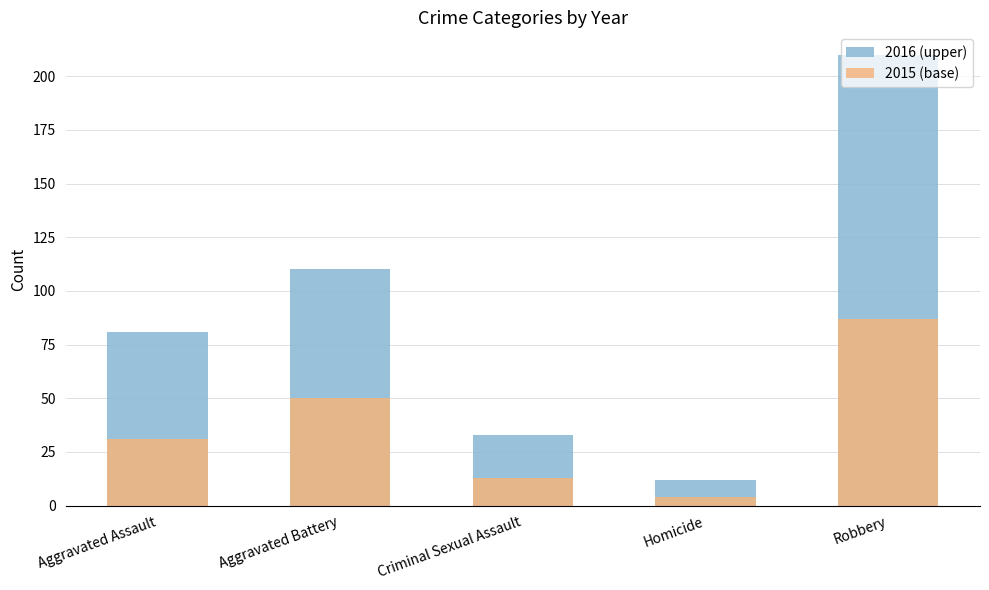

How many bars are there in each group?

2